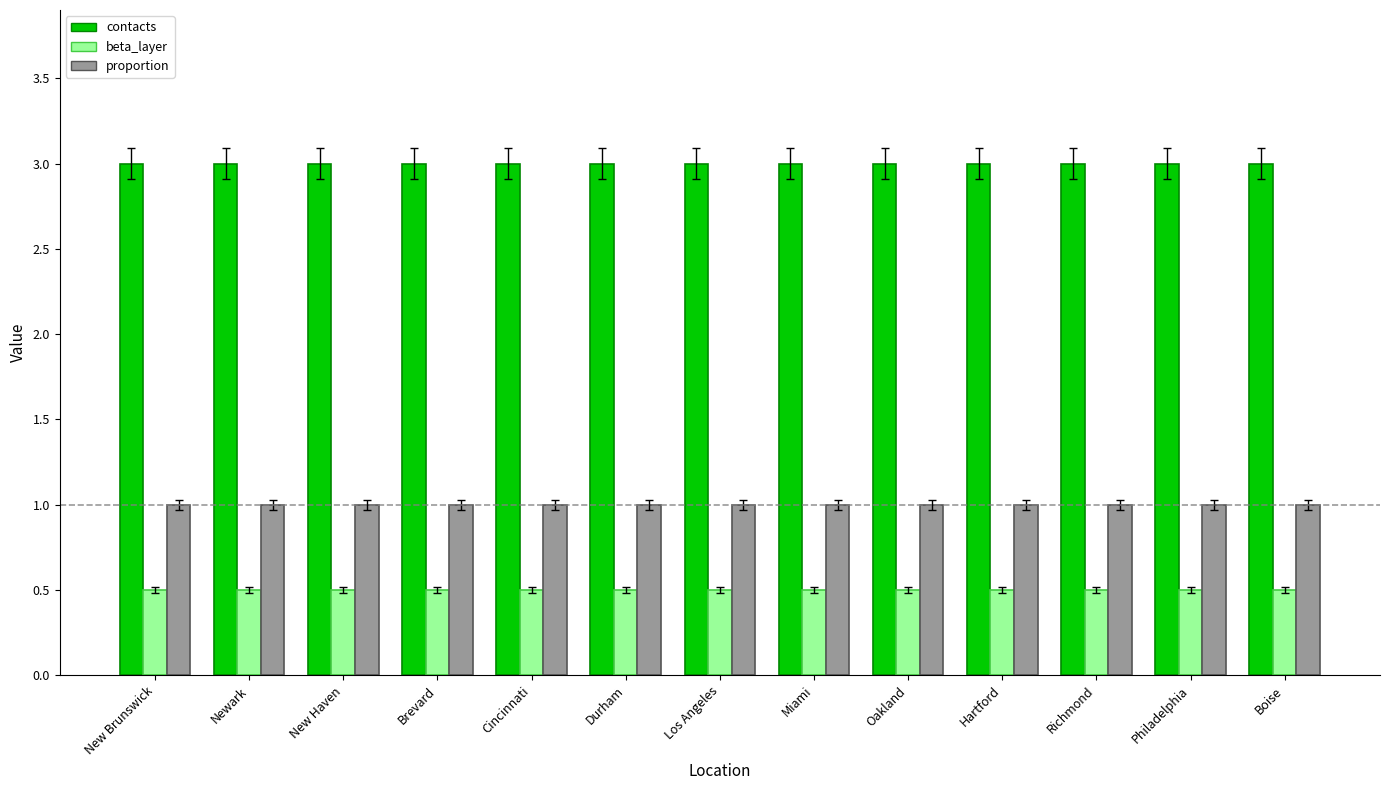

Which series has the largest total across all categories?

contacts